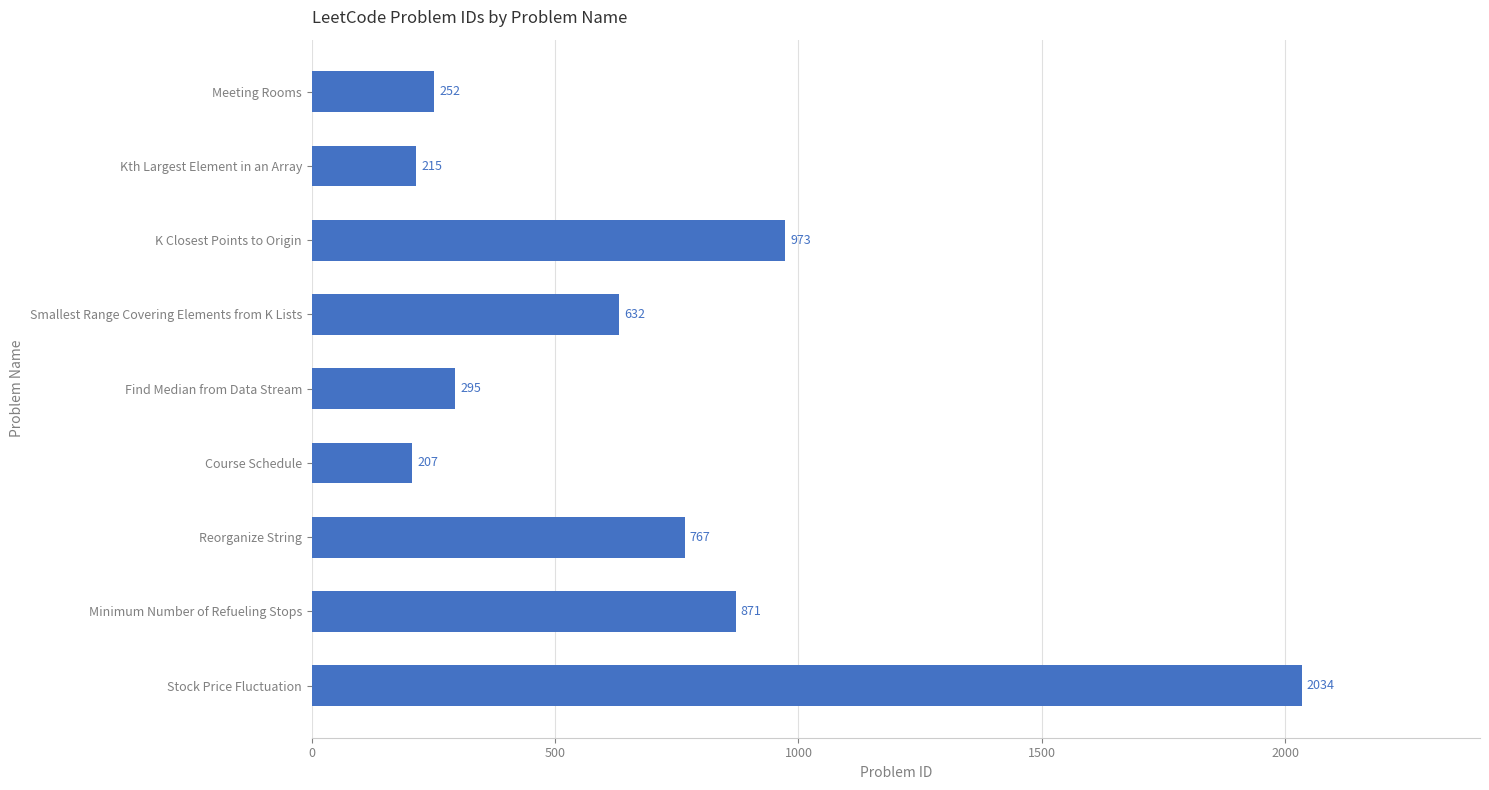

Reading top to bottom, extract all data points from this chart.

Meeting Rooms=252	Kth Largest Element in an Array=215	K Closest Points to Origin=973	Smallest Range Covering Elements from K Lists=632	Find Median from Data Stream=295	Course Schedule=207	Reorganize String=767	Minimum Number of Refueling Stops=871	Stock Price Fluctuation=2034